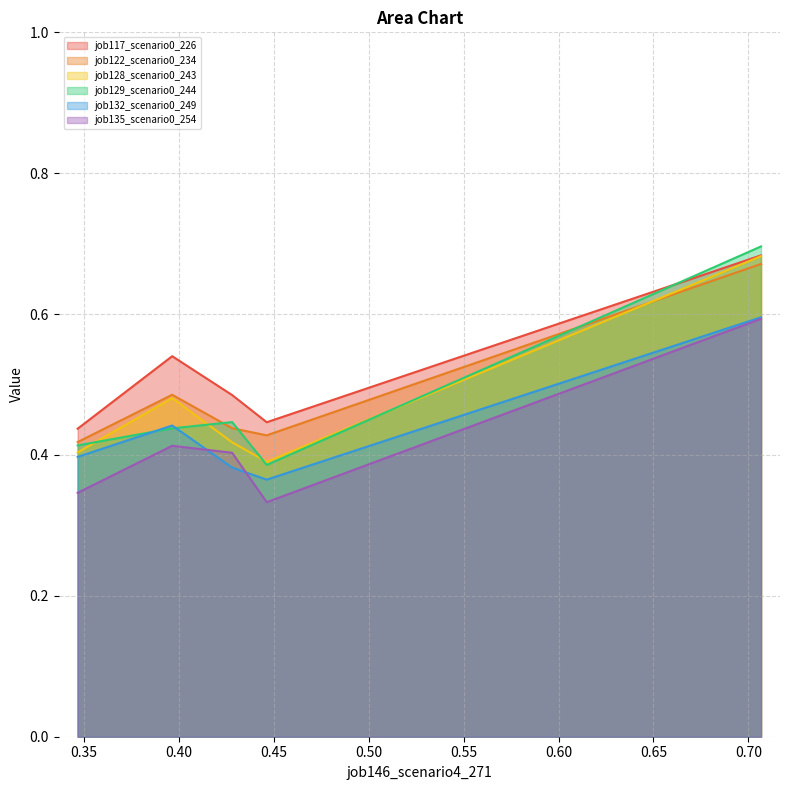

Does the chart display data point markers on the line(s)?

No